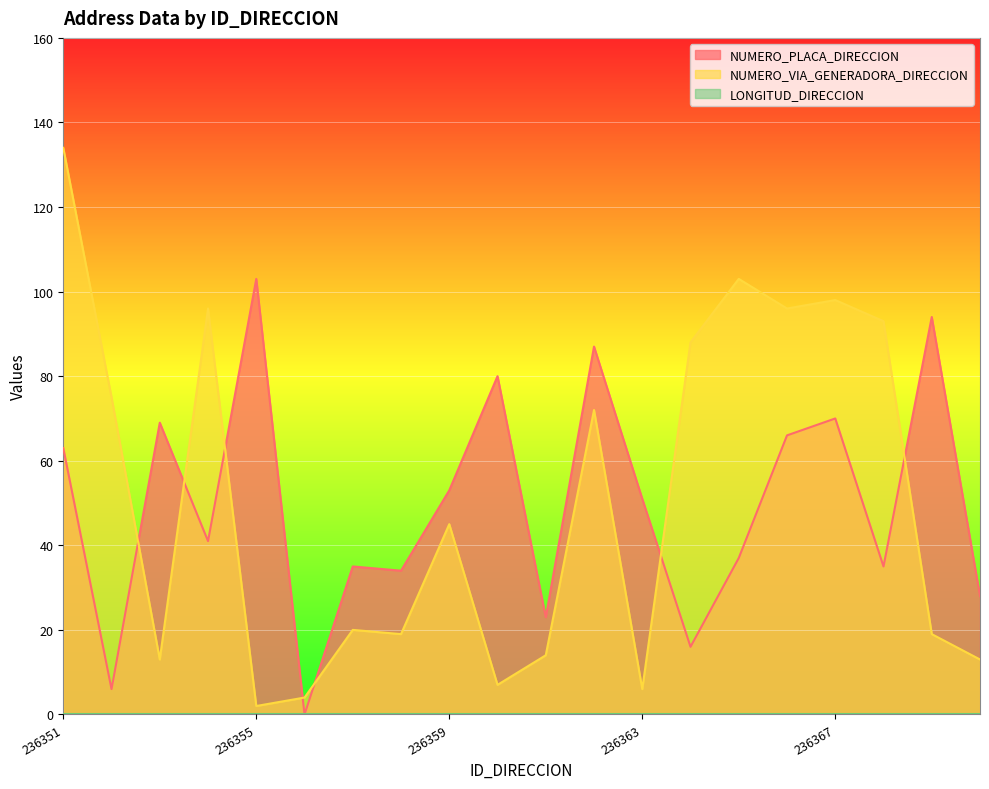

How many values in the NUMERO_VIA_GENERADORA_DIRECCION series are below 45?

10